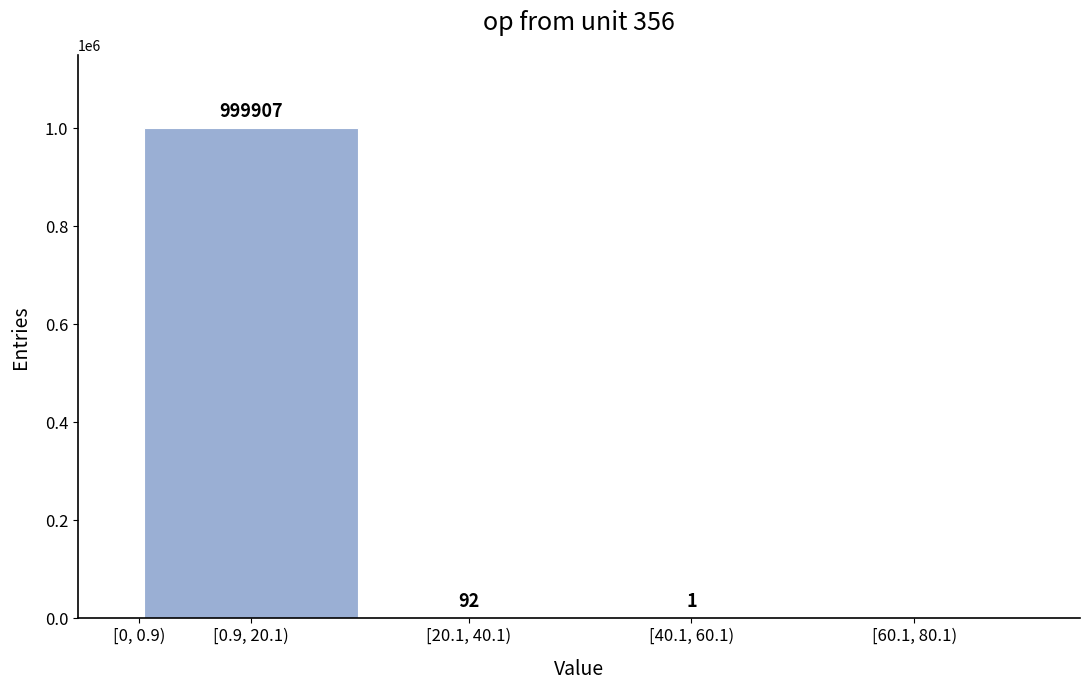

Reading right to left, extract all data points from this chart.

[60.1, 80.1)=0	[40.1, 60.1)=1	[20.1, 40.1)=92	[0.9, 20.1)=999907	[0, 0.9)=0